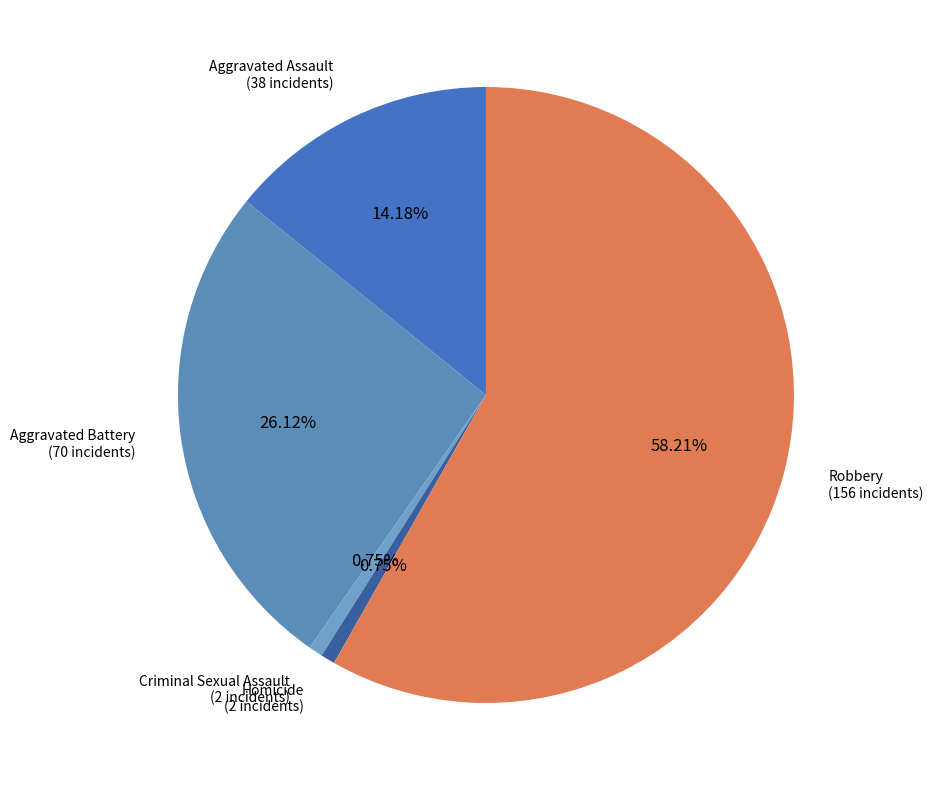

To the nearest percent, what is the difference between the largest and smallest slice percentages?

57%